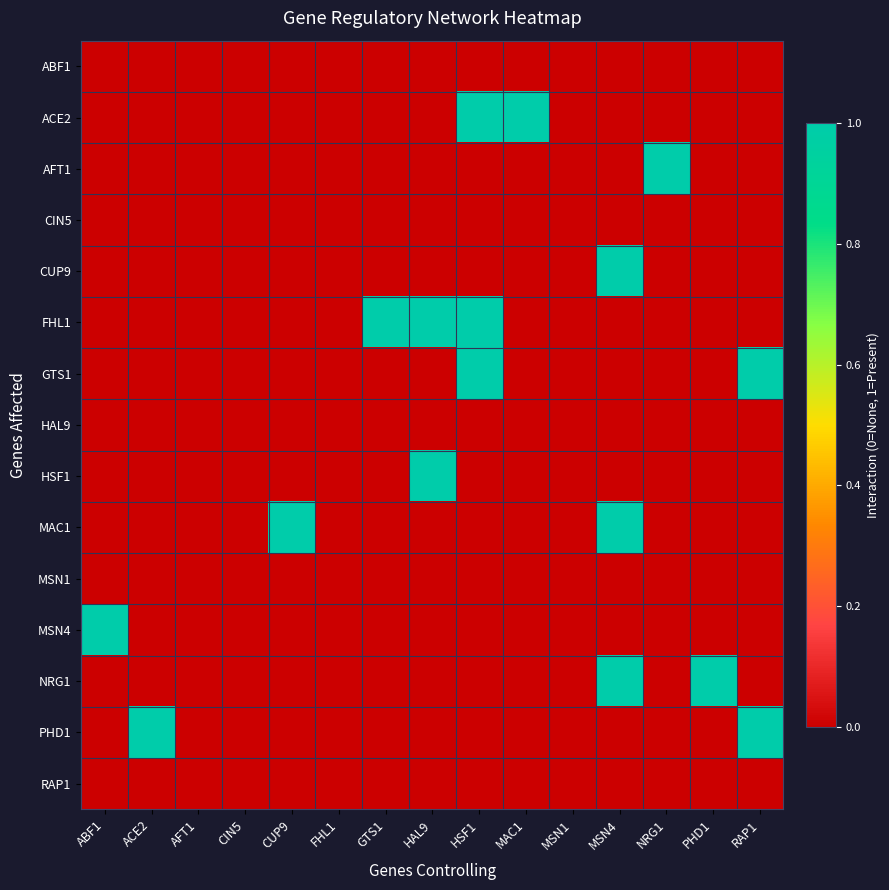

How many data points does each series have?

15